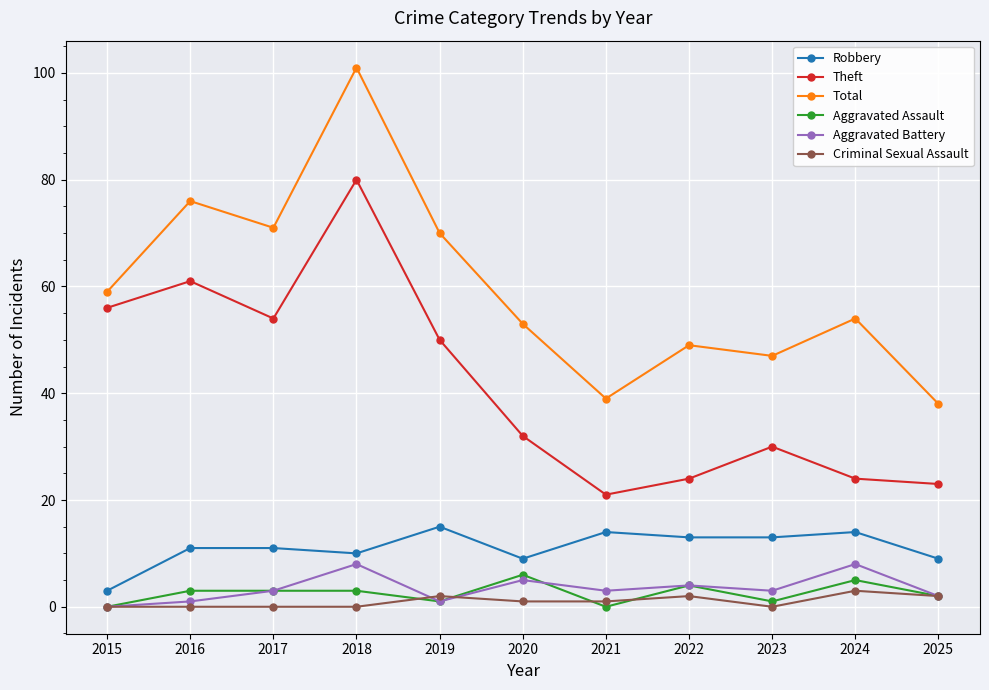

True or false: Total has more than 0 interior local peaks.

True